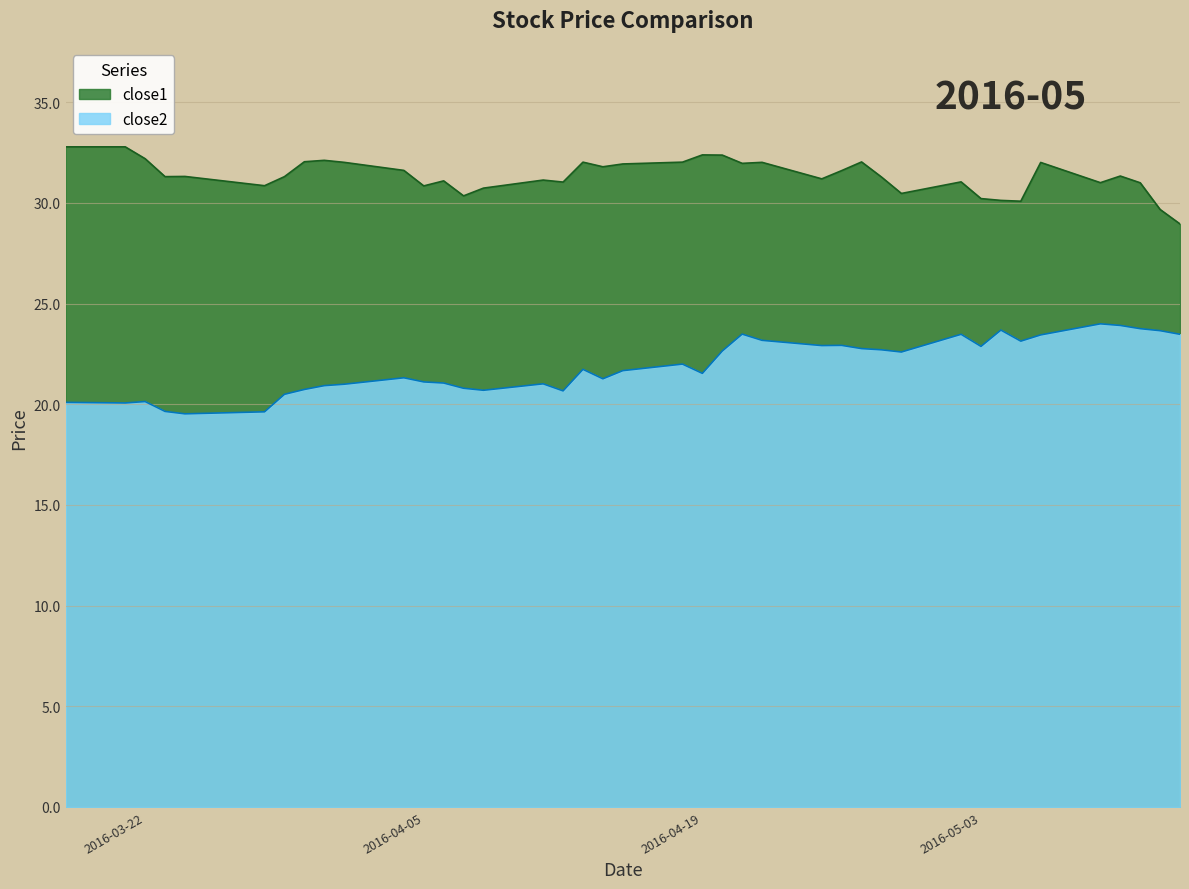

What value does the close1 series have at 2016-03-28?

30.9